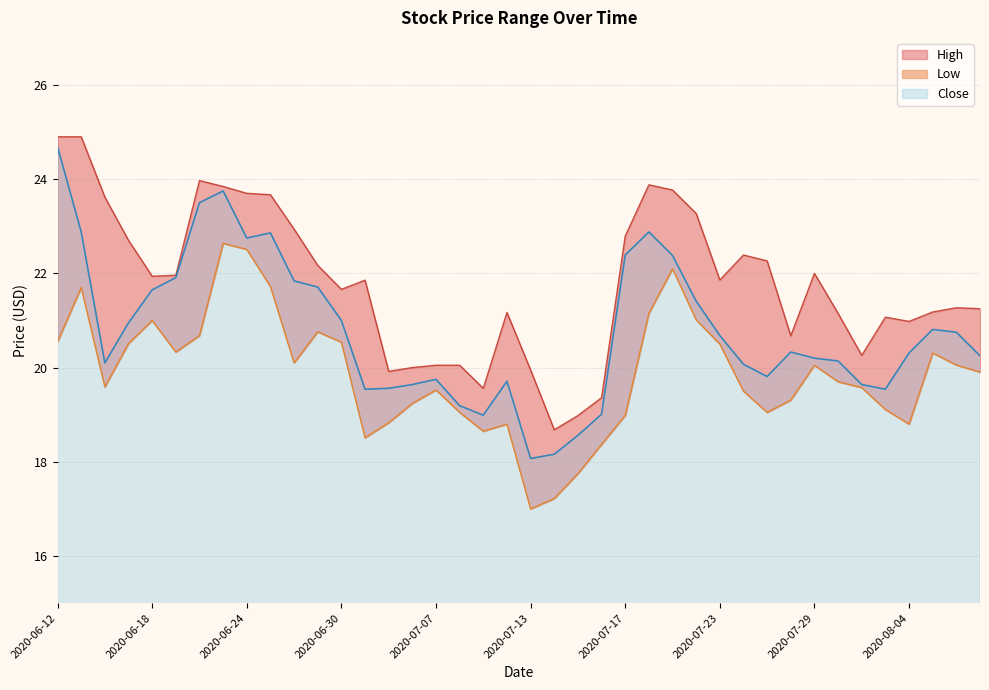

What is the sum of all Low values?

794.7